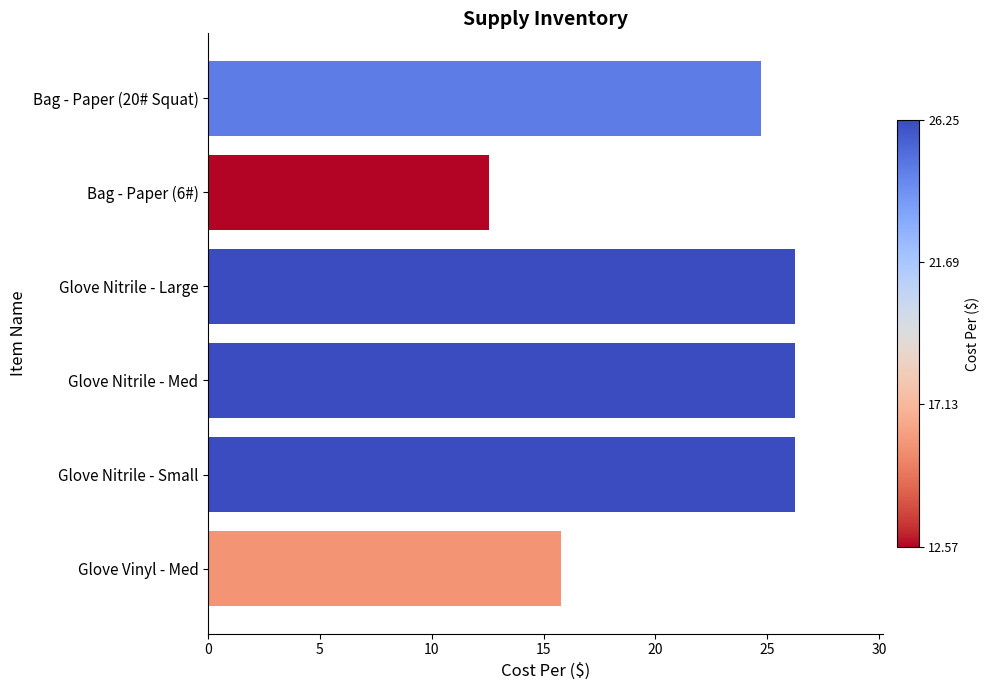

What is the ratio of the value at Bag - Paper (20# Squat) to the value at Glove Vinyl - Med?

1.6